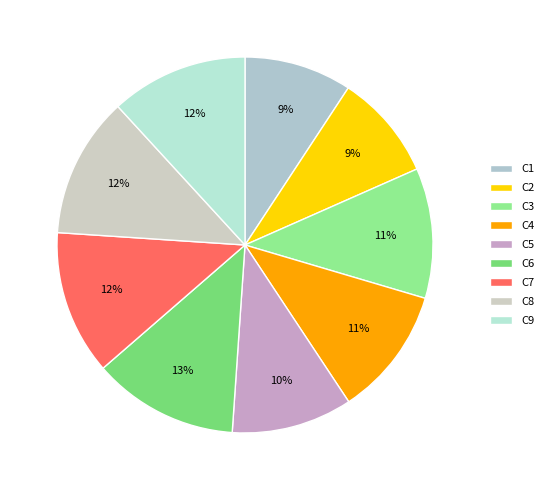

To the nearest percent, what is the average slice percentage?

11%